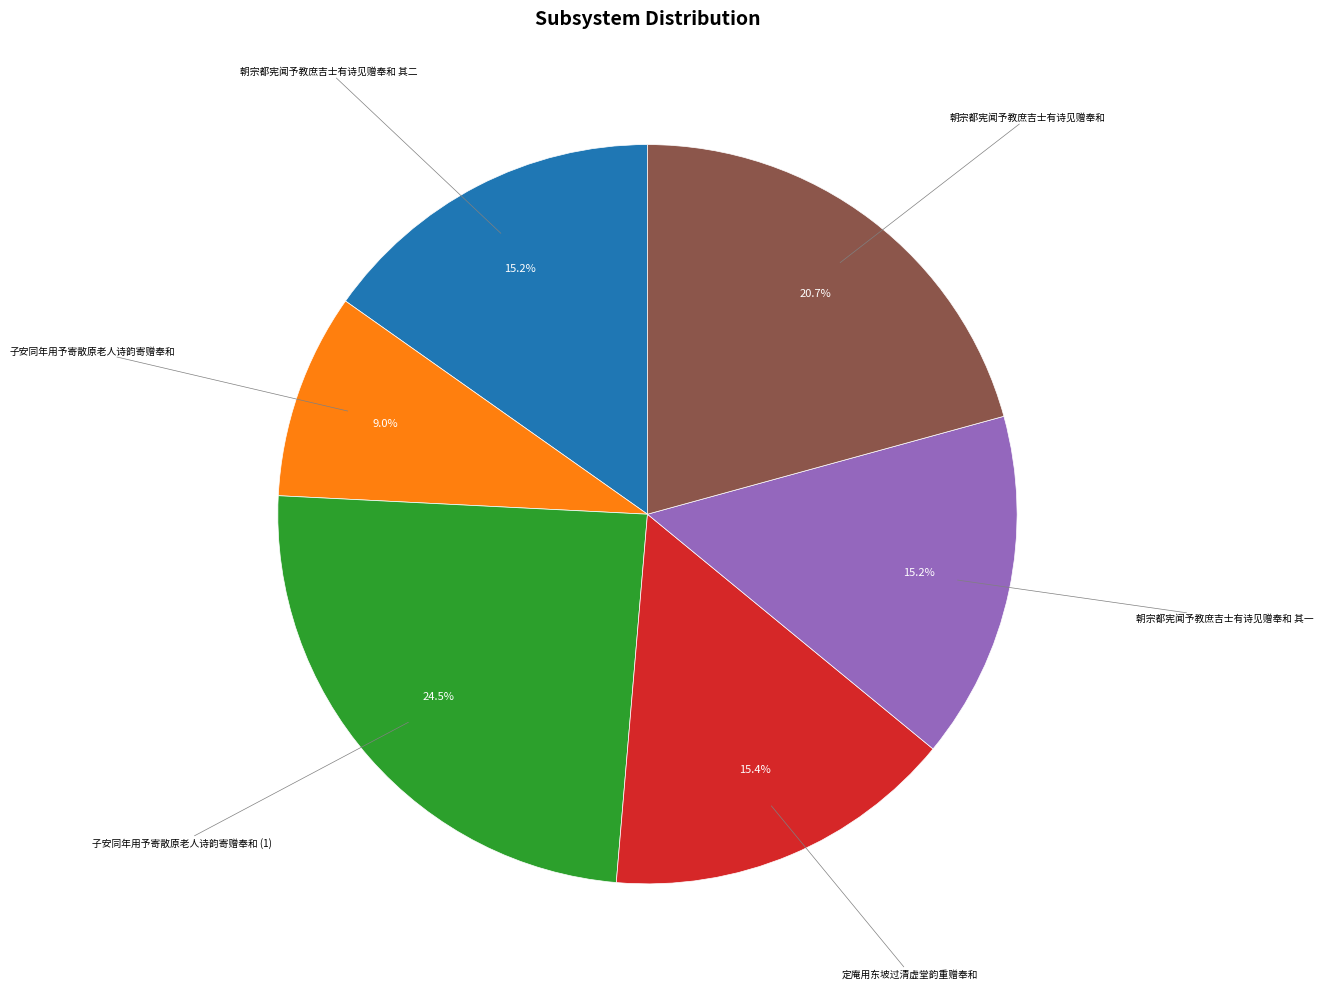

Does any single category account for the majority?

No